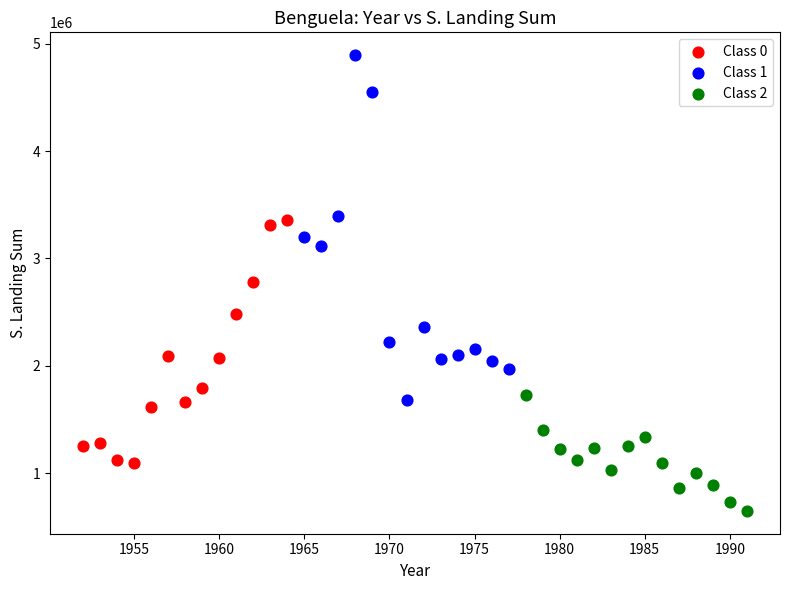

What are all the series names shown in the legend?

Class 0, Class 1, Class 2